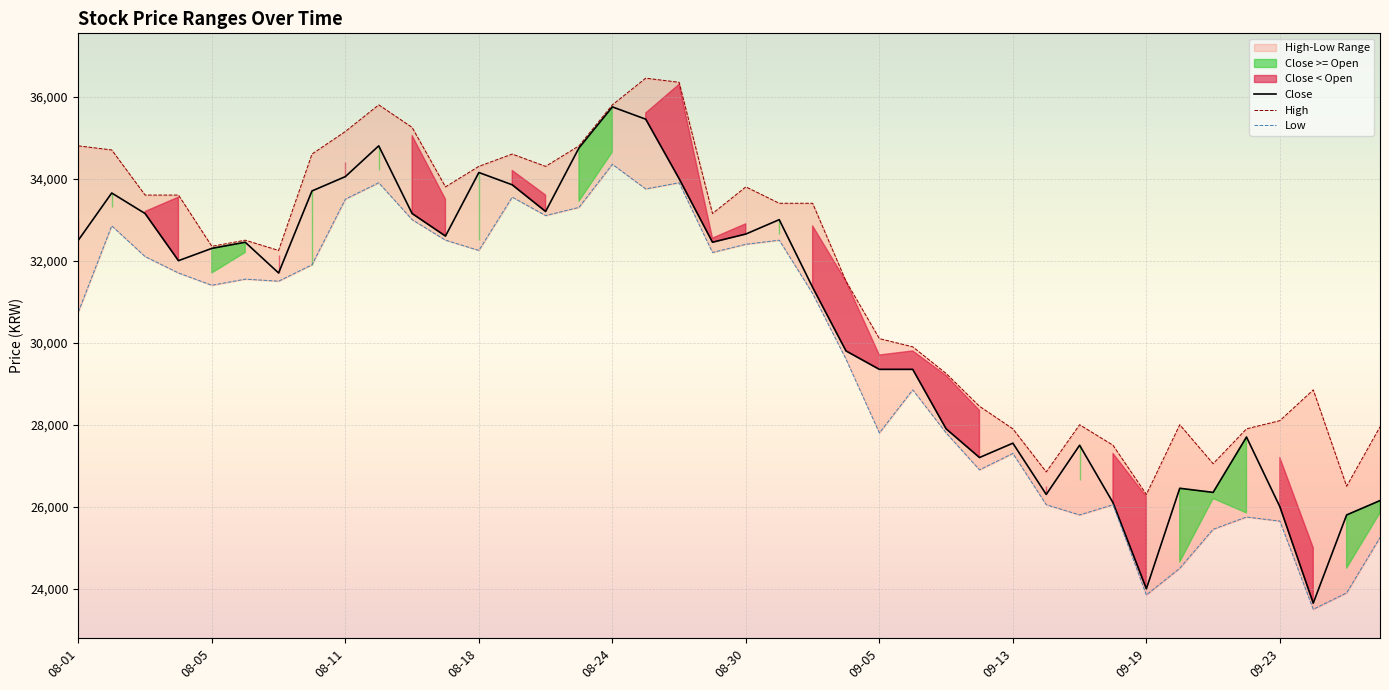

At which label does Low reach its minimum?

37